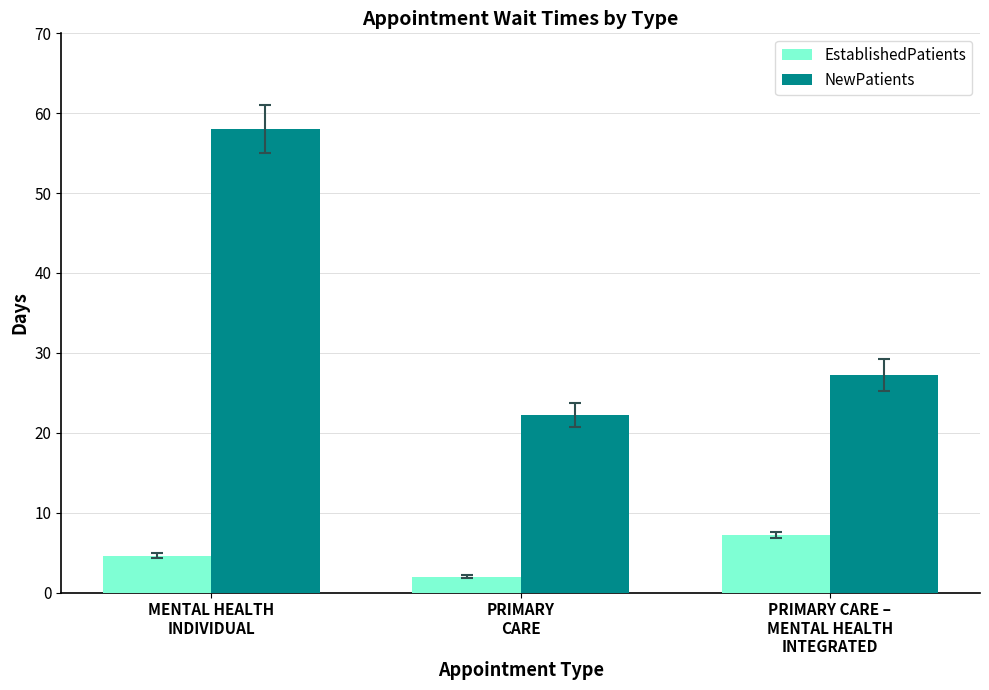

List the labels in order of EstablishedPatients value, smallest first.

PRIMARY
CARE, MENTAL HEALTH
INDIVIDUAL, PRIMARY CARE –
MENTAL HEALTH
INTEGRATED